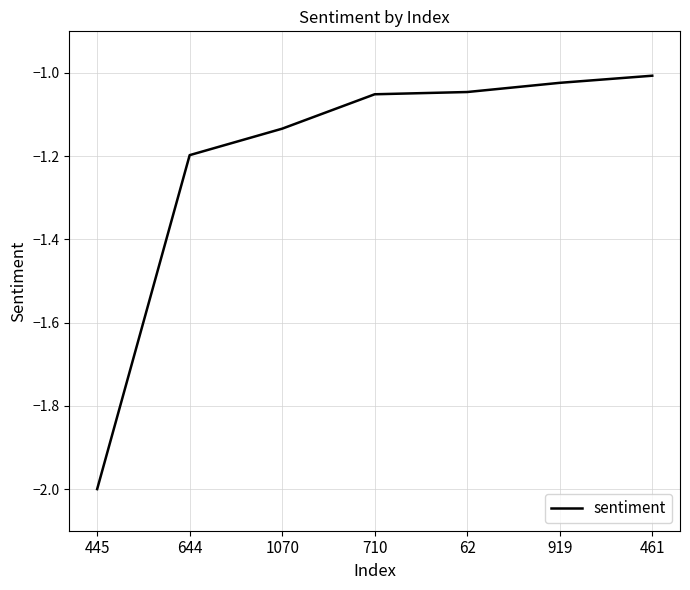

What is the sum of the values at 461 and 445?

-3.0